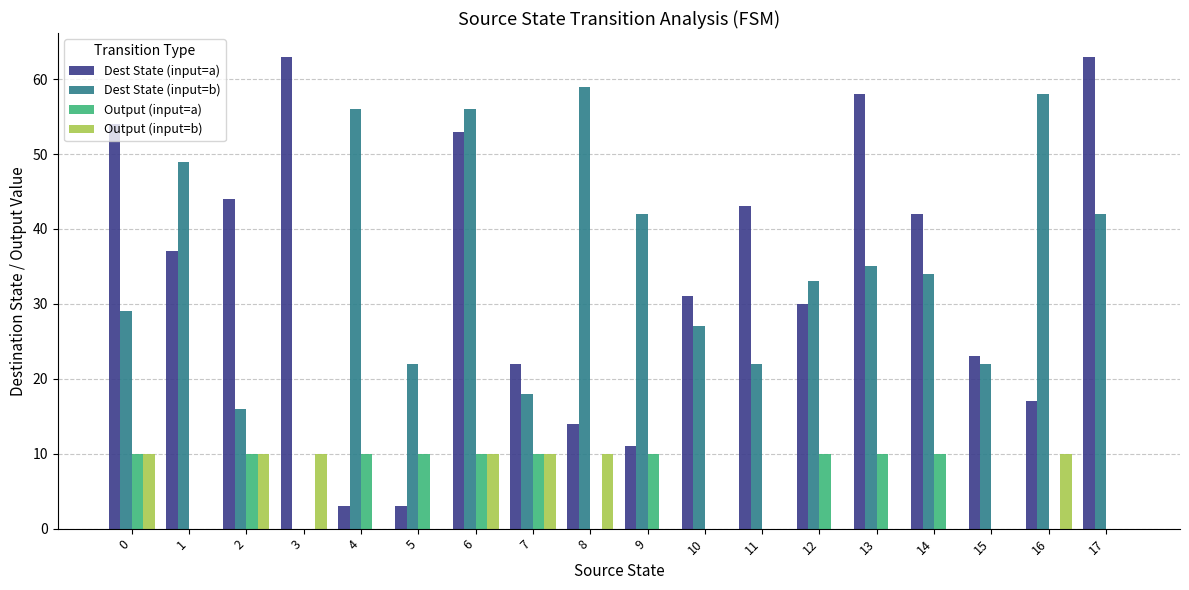

Is the value of Output (input=b) at 10 greater than the value of Dest State (input=b) at 6?

No